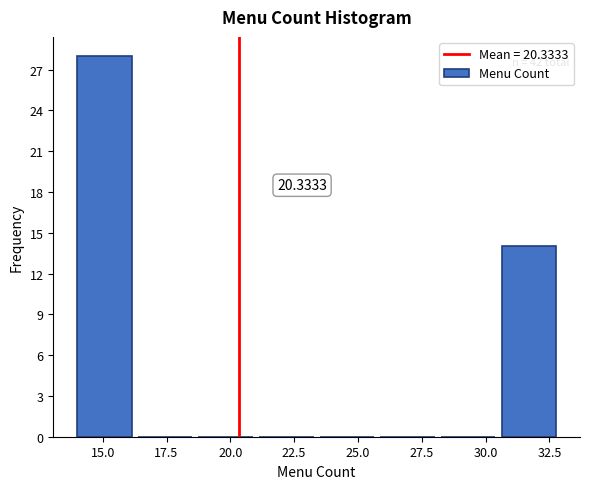

Over which range of the x-axis is the bar tallest?

14.0 to 16.5